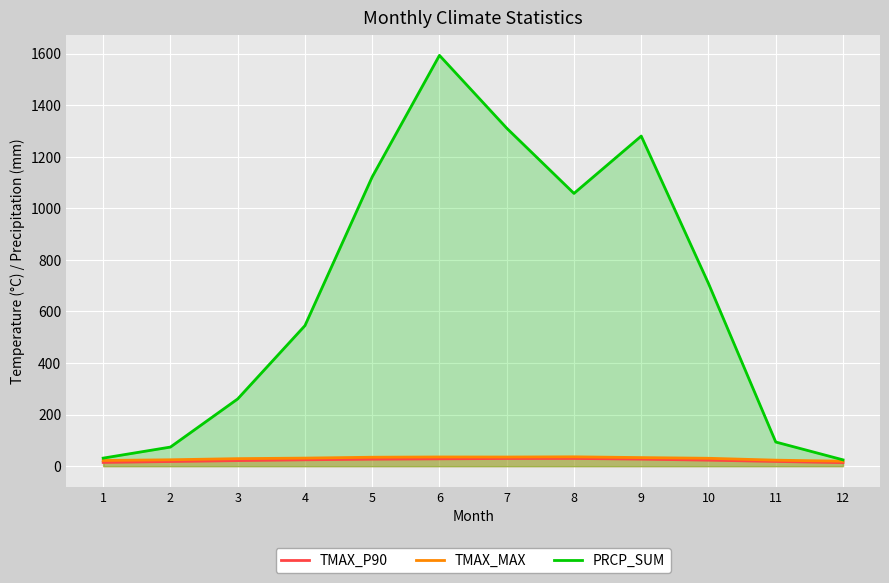

Between 1 and 4, which series saw the biggest shift?

PRCP_SUM